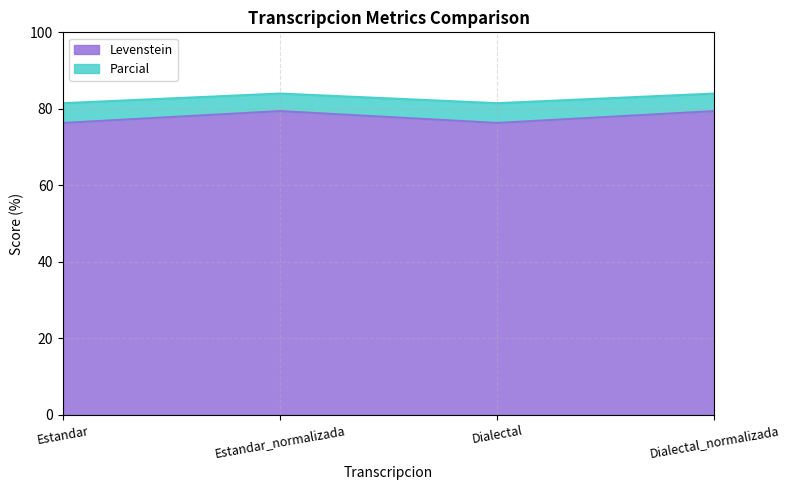

What is the sum of the Levenstein values at Estandar and Dialectal?

152.6